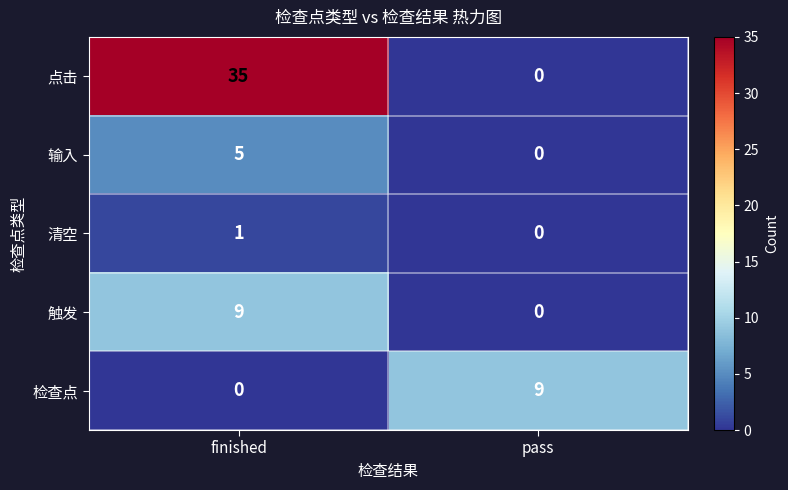

At which label does 点击 reach its peak?

finished